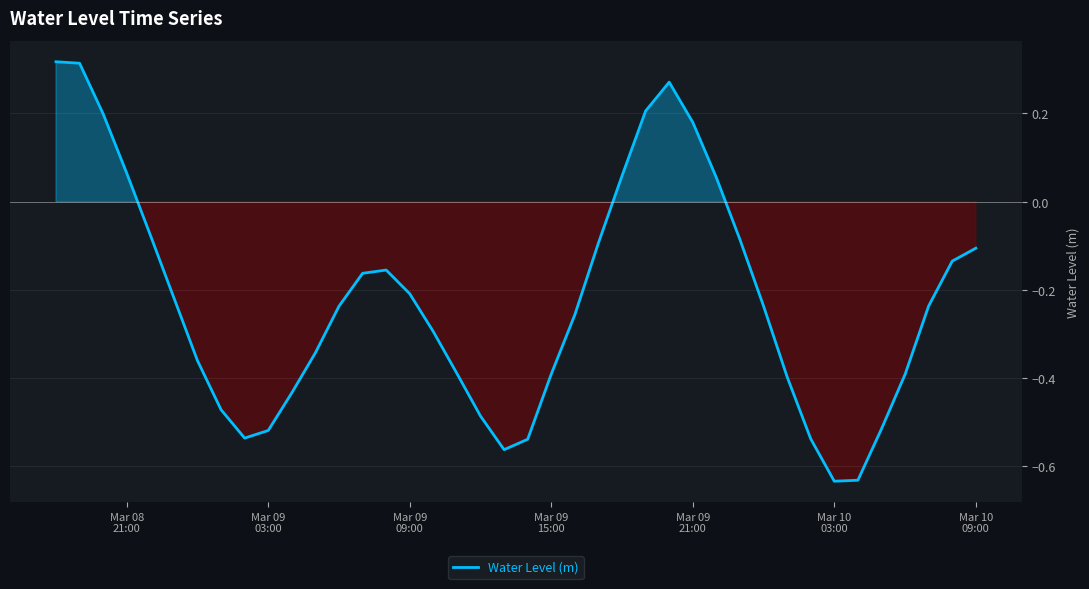

What is the difference between the maximum and minimum values?

1.0